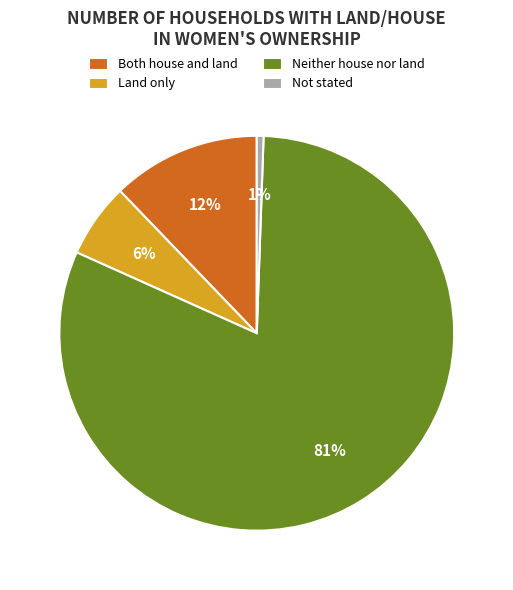

To the nearest percent, what is the average slice percentage?

25%